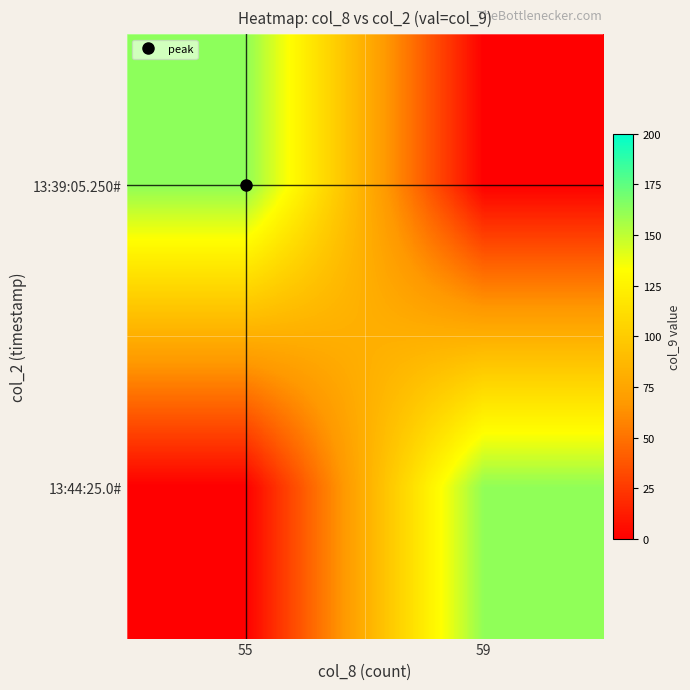

Which series has the widest spread of values?

13:39:05.250#